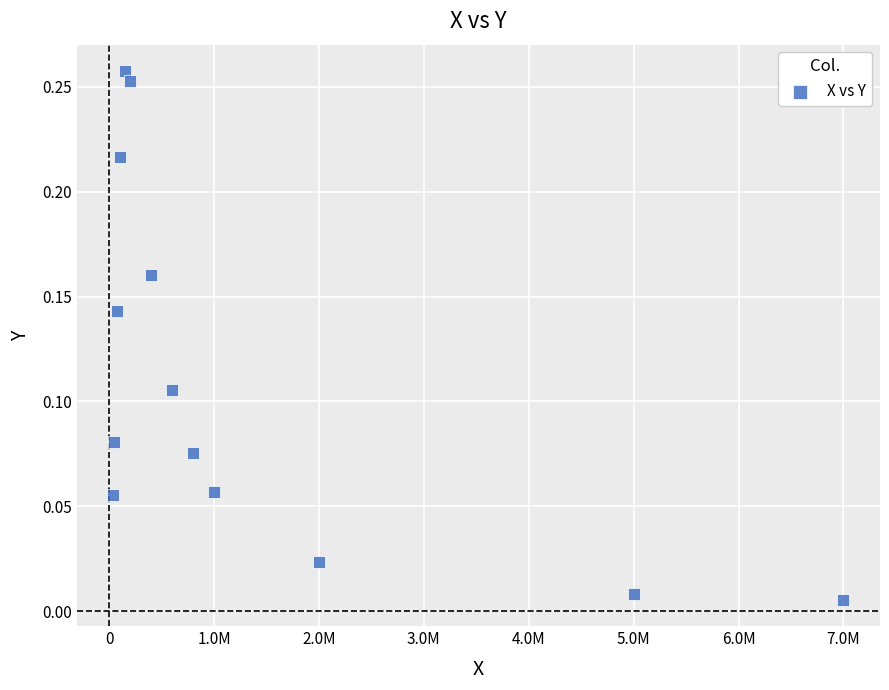

What is the range of X values (max minus min)?

6960000.0